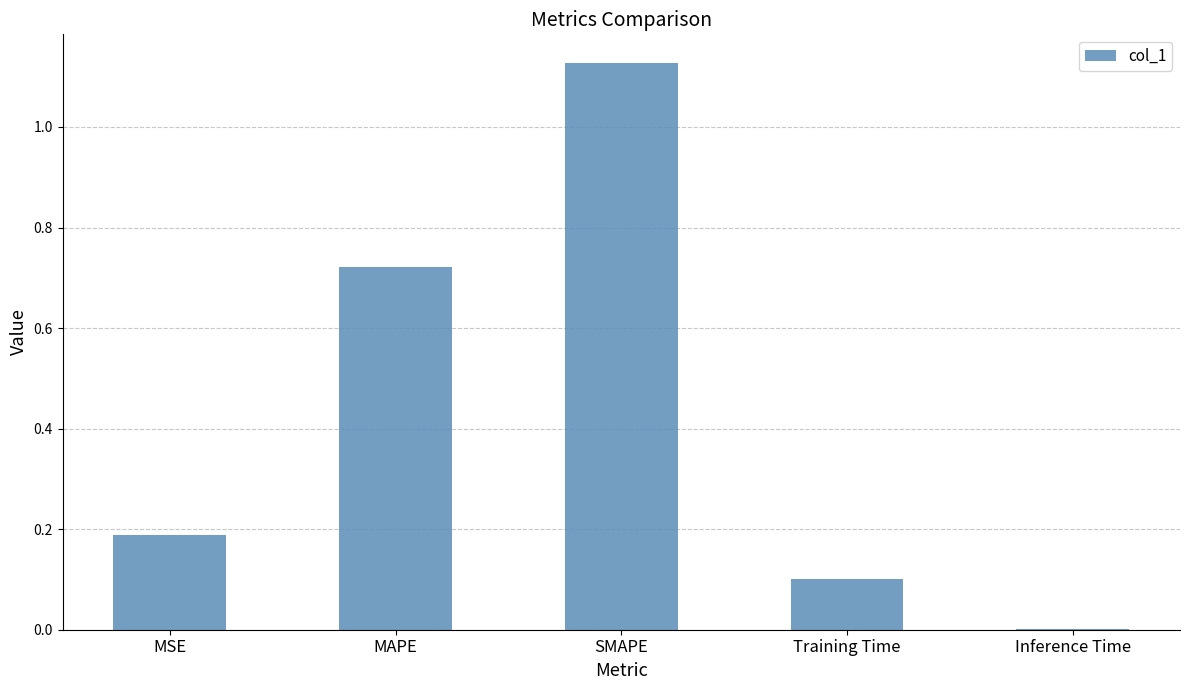

At which category does the chart reach its peak across all series?

SMAPE